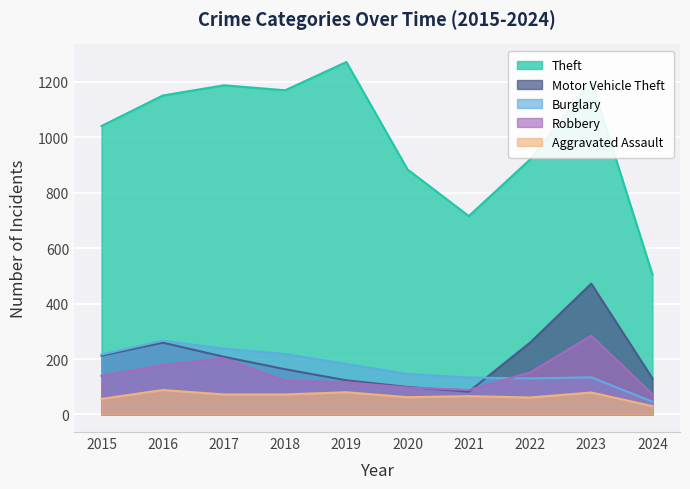

At which category does Motor Vehicle Theft reach its first local valley?

2021